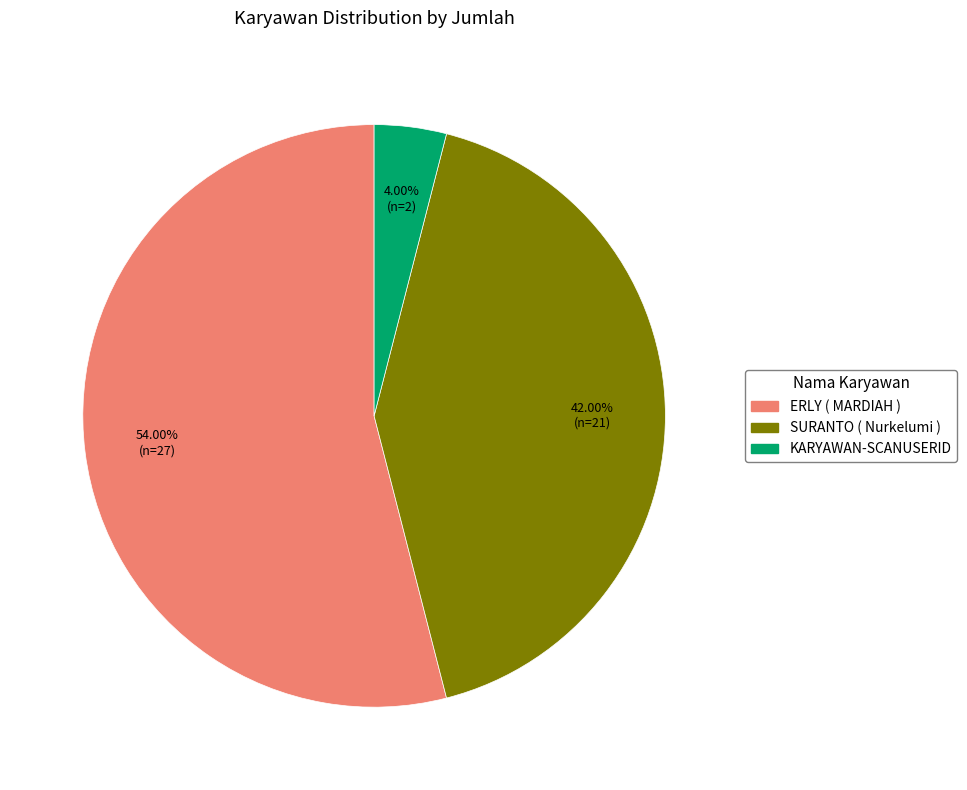

Count the number of slices in the pie.

3